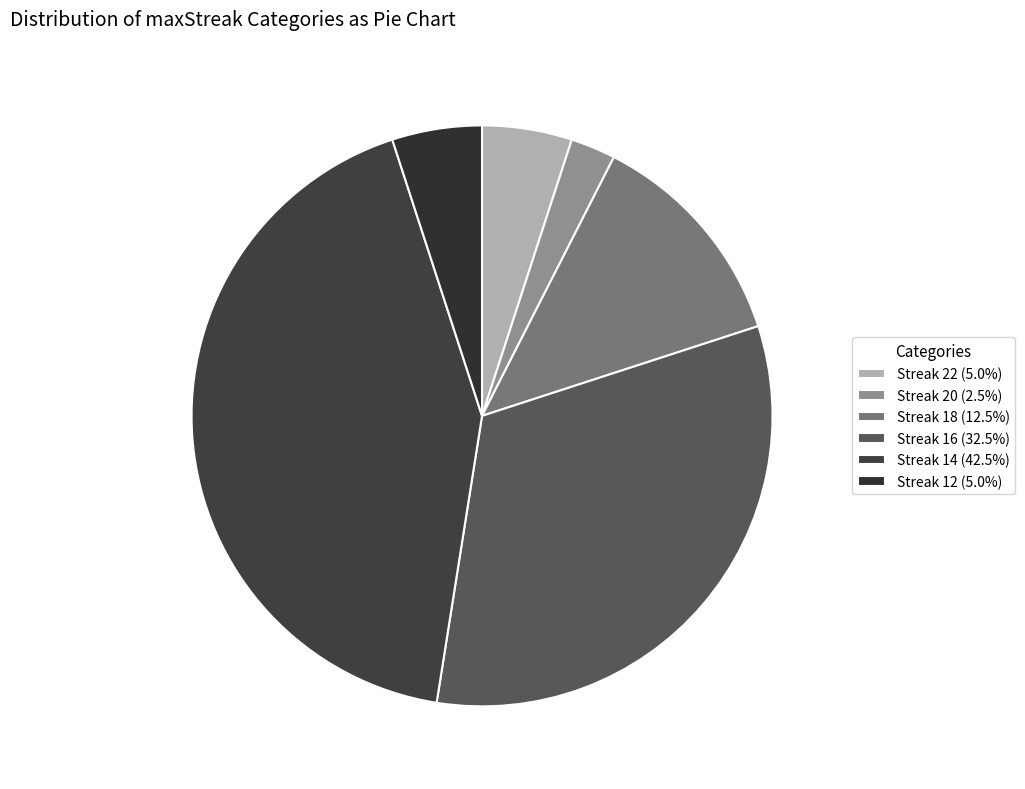

How many segments does this pie chart have?

6